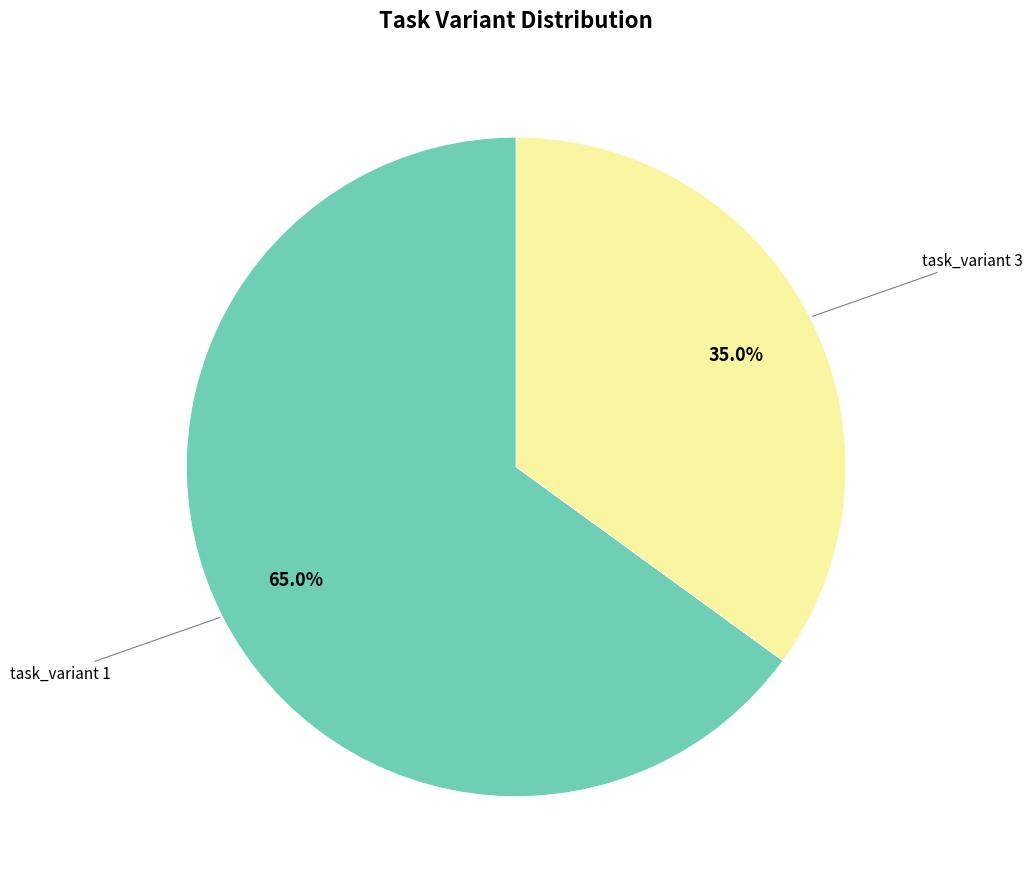

How many slices are in this pie chart?

2